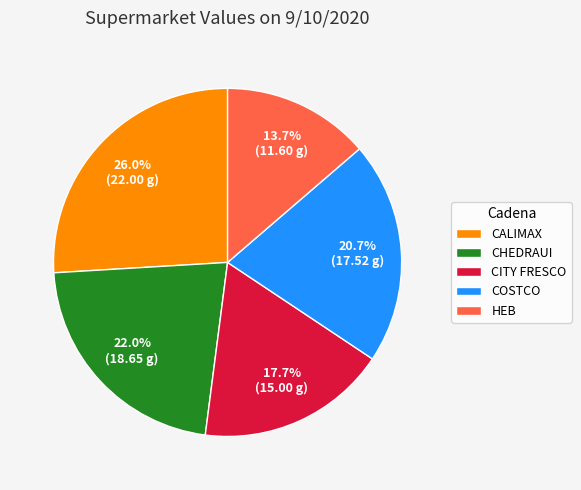

Count the number of slices in the pie.

5